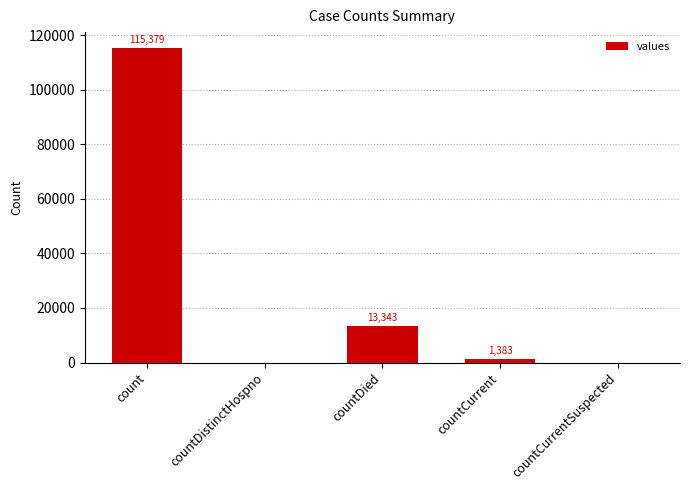

Which label corresponds to the largest value in the chart?

count